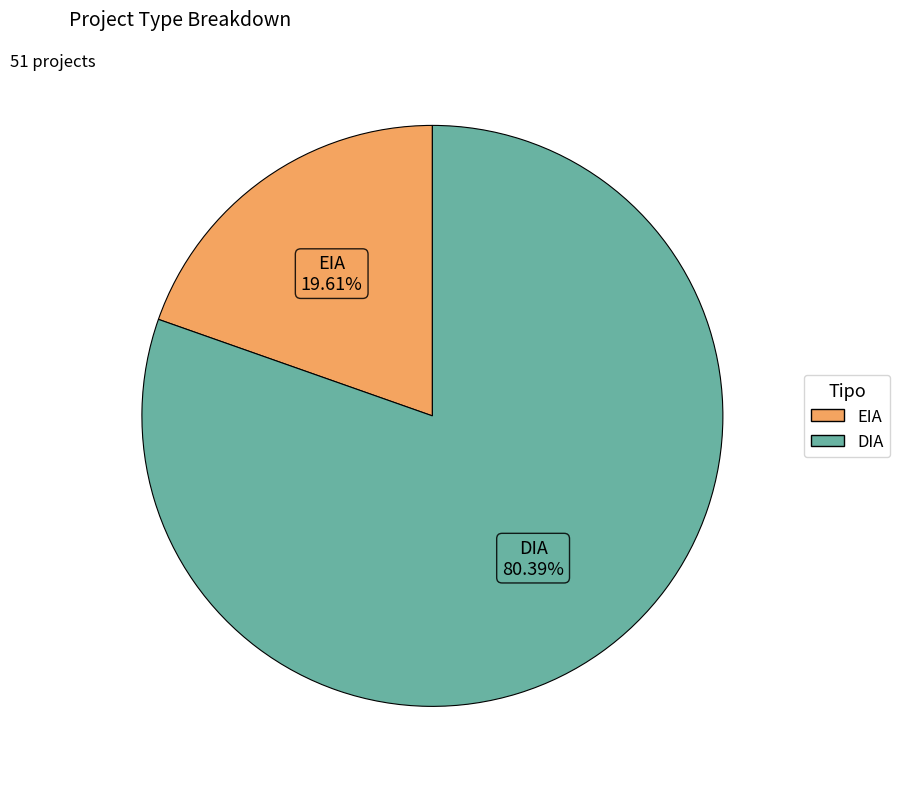

Do EIA and DIA together represent more than half of the pie?

Yes